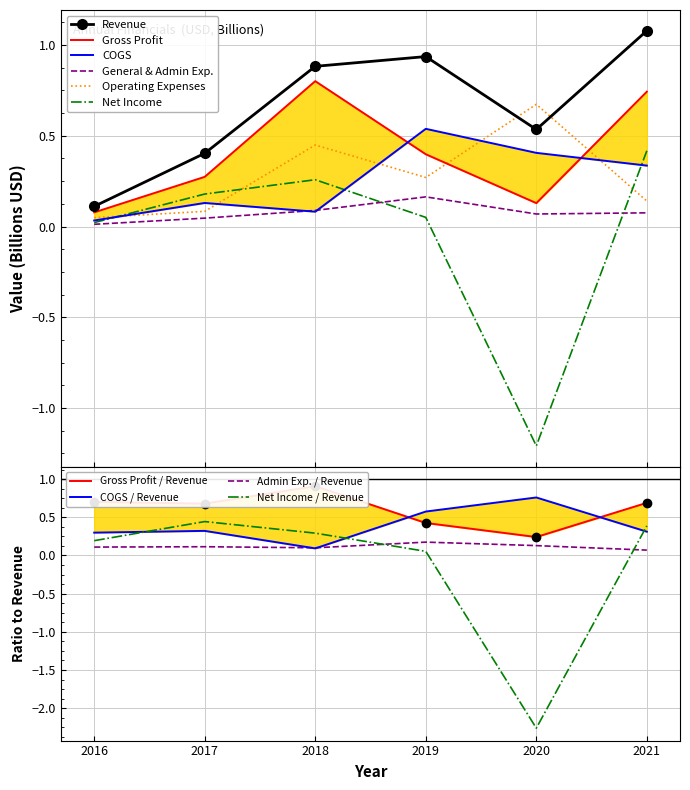

What is the value of the Operating Expenses point at the 4th from the left?

0.3